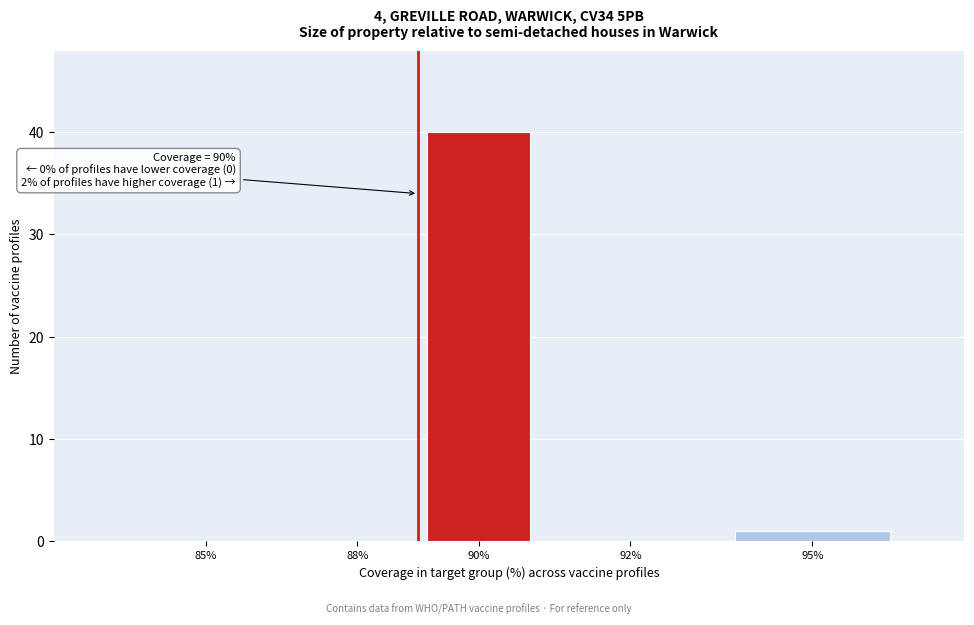

Reading left to right, what are all the values shown in this chart?

85%=0	88%=0	90%=40	92%=0	95%=1